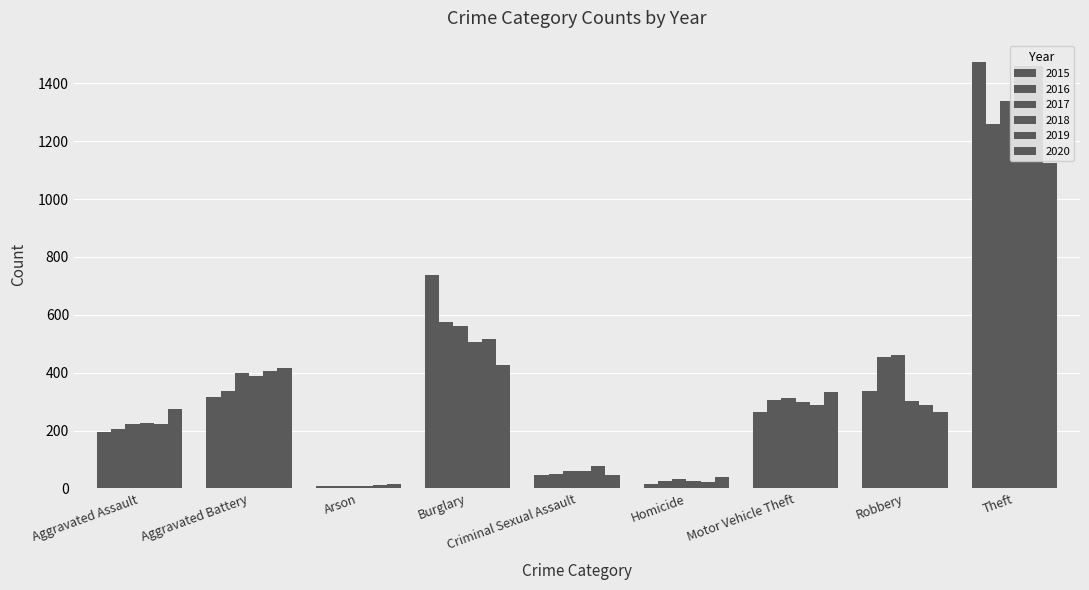

List the series in order of their peak value, highest first.

2015, 2018, 2019, 2017, 2016, 2020